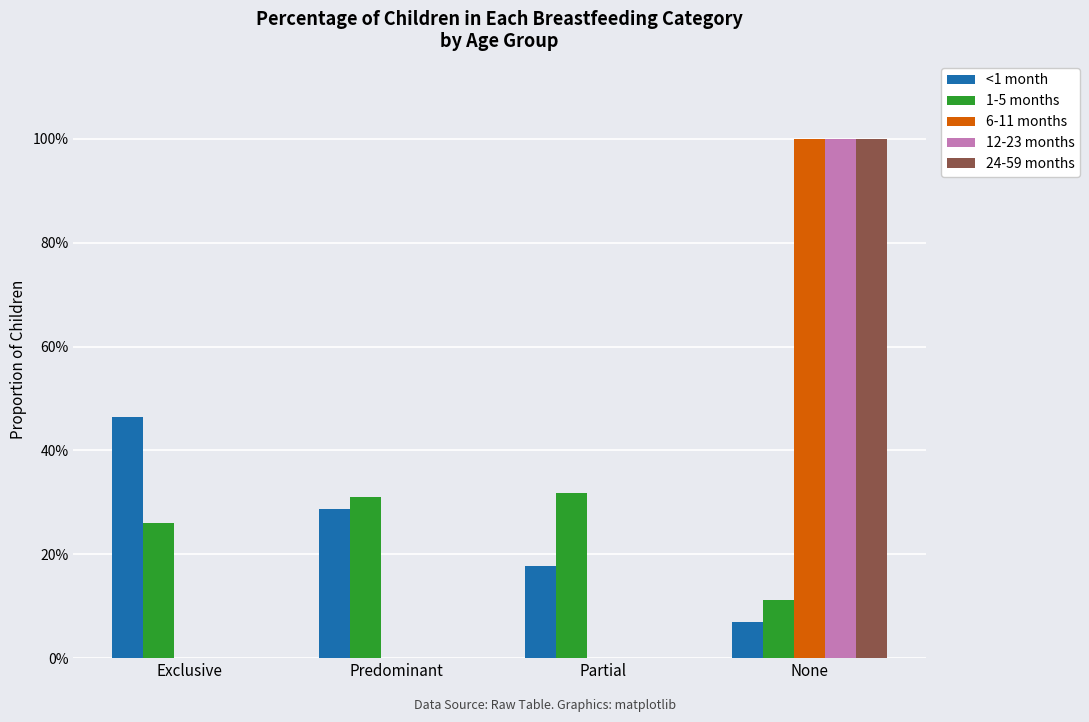

List the series in order of their peak value, lowest first.

1-5 months, <1 month, 6-11 months, 12-23 months, 24-59 months